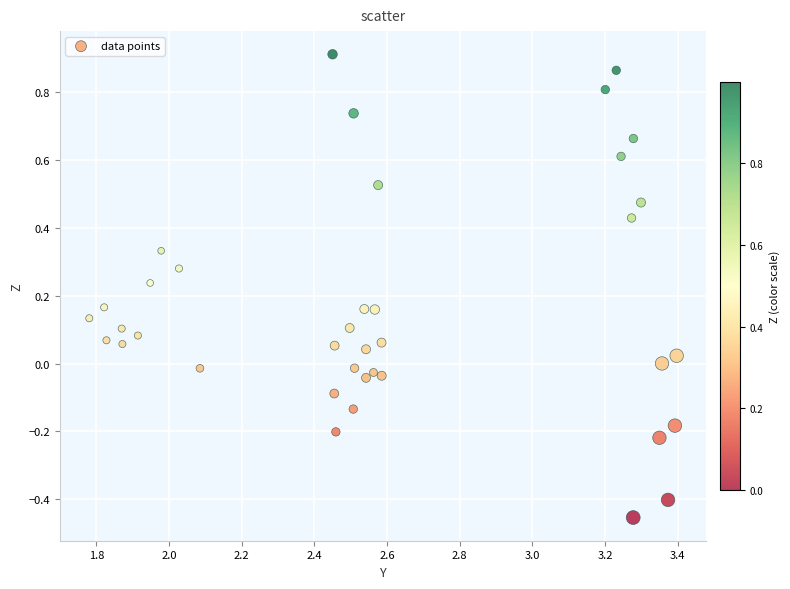

What is the range of Y values (max minus min)?

1.4